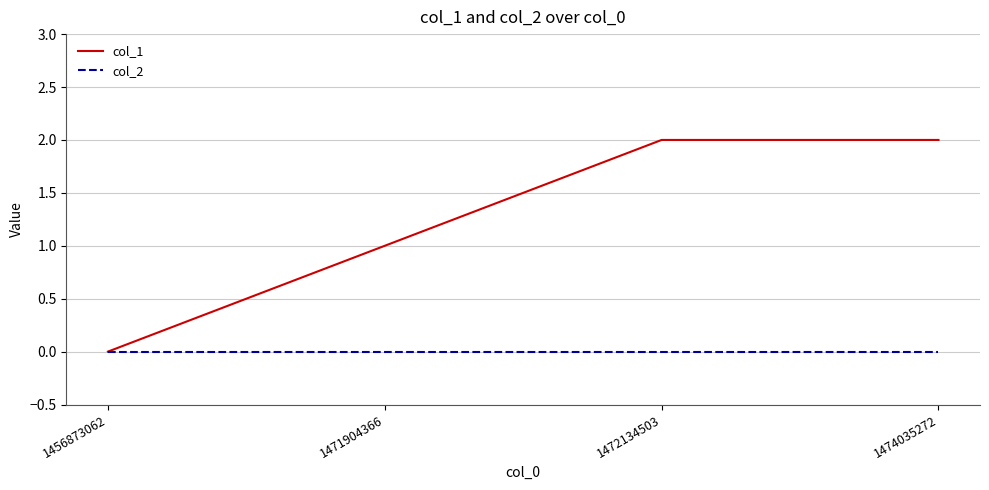

Rank the series by their average value, from highest to lowest.

col_1, col_2